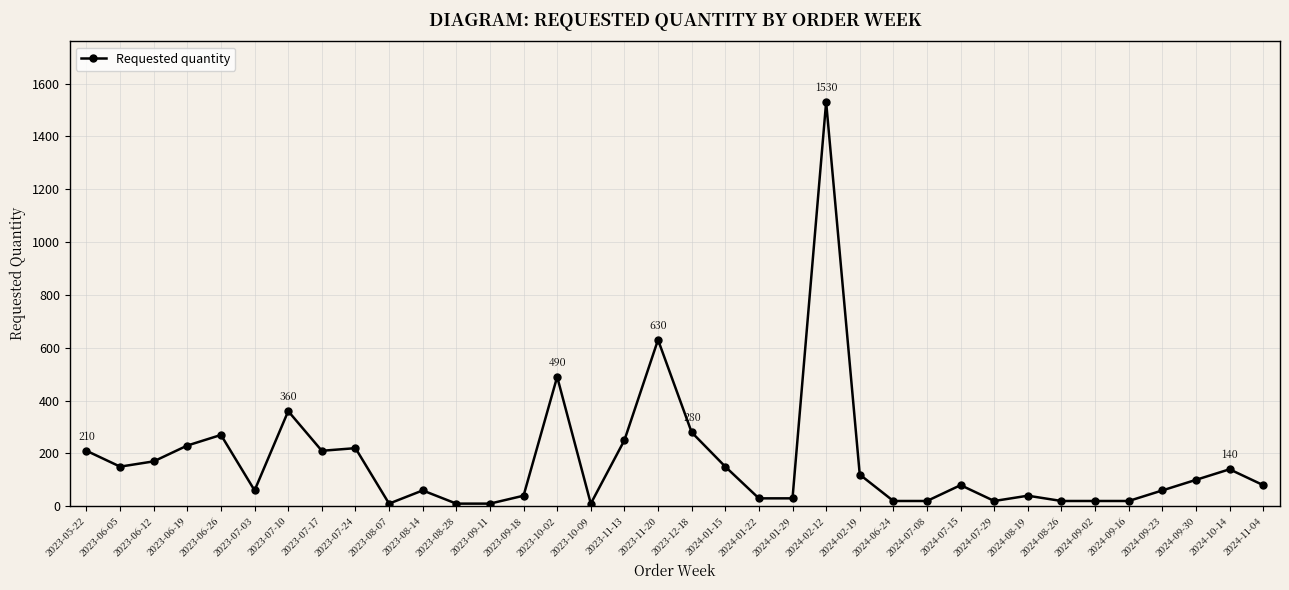

What is the change in value from 2023-11-20 to 2024-09-16?

-610